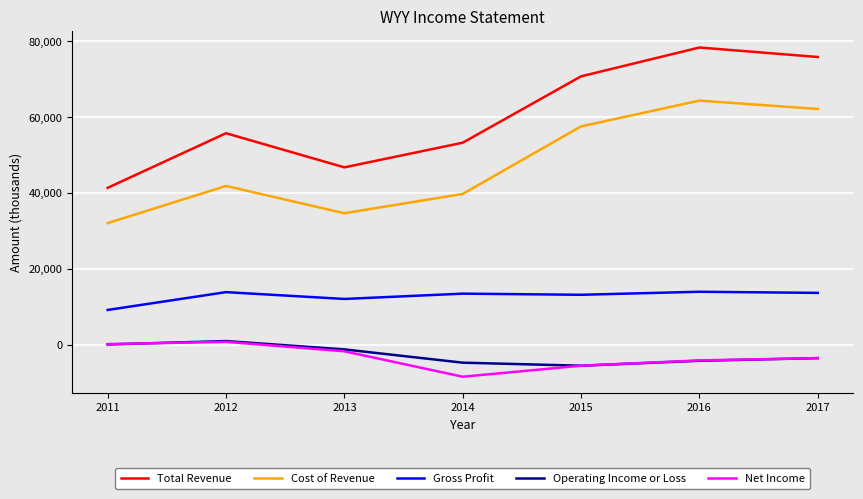

How many lines are shown in the chart?

5